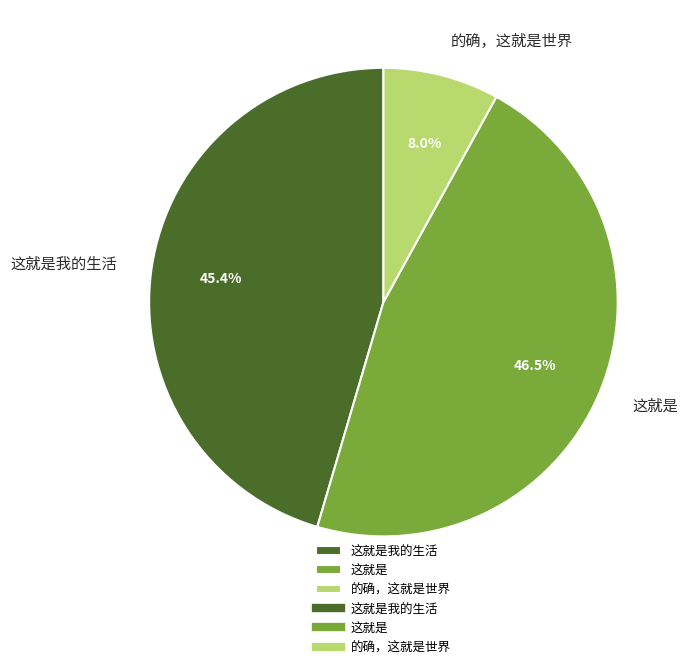

Between 这就是 and 这就是我的生活, which is larger?

这就是